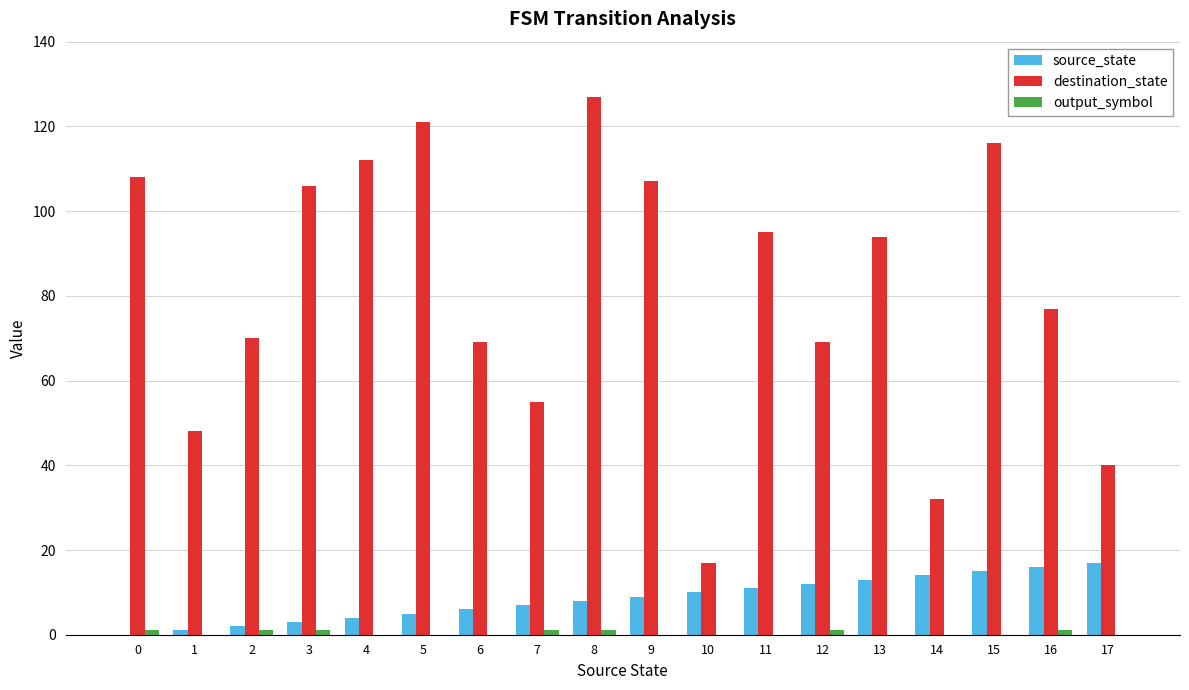

What is the average value of the destination_state series?

81